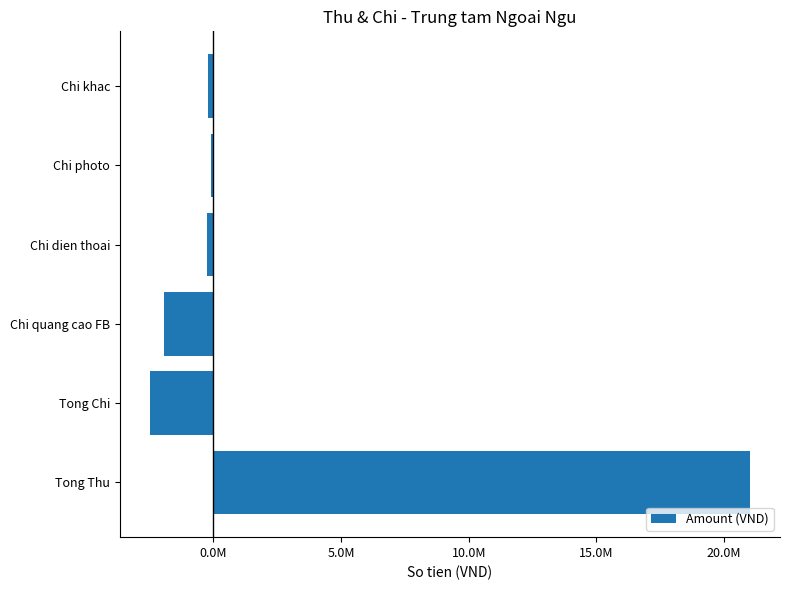

How many bars are there in total?

6